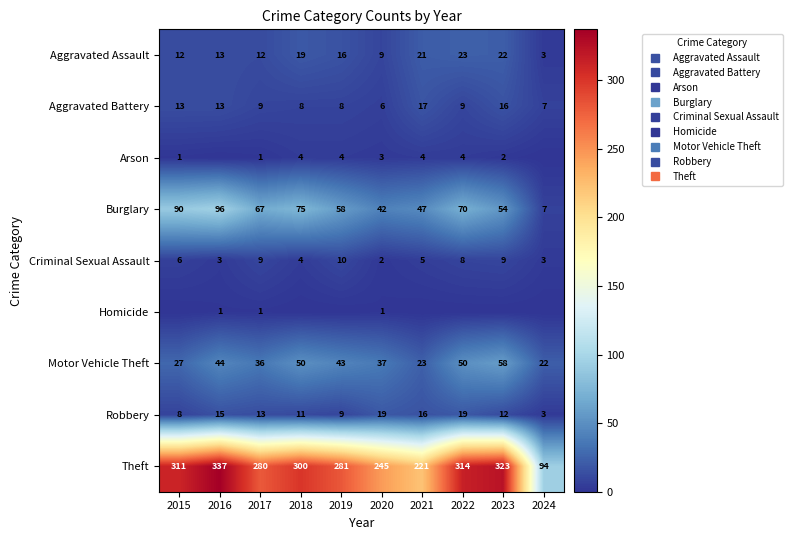

What is the difference between the highest and lowest values at 2023?

323